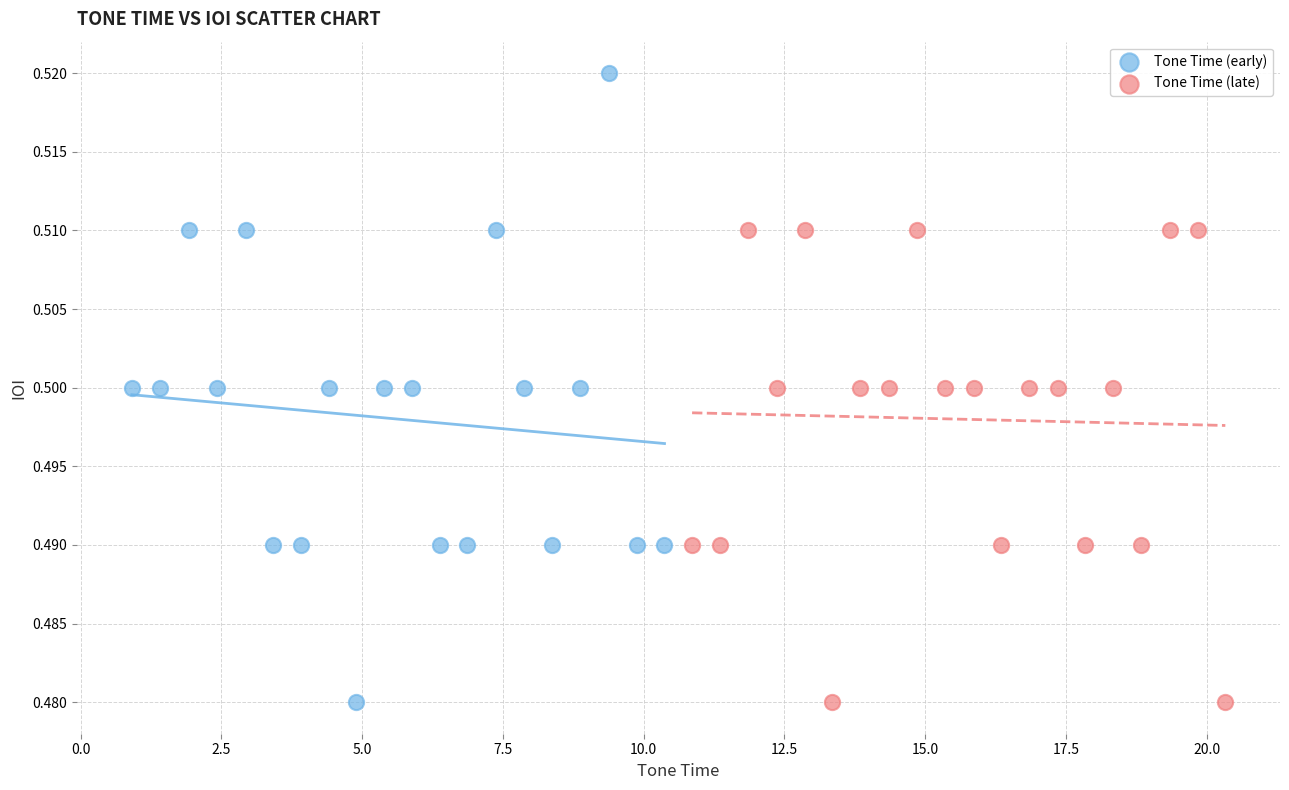

Which series contains the highest Y value?

Tone Time (early)